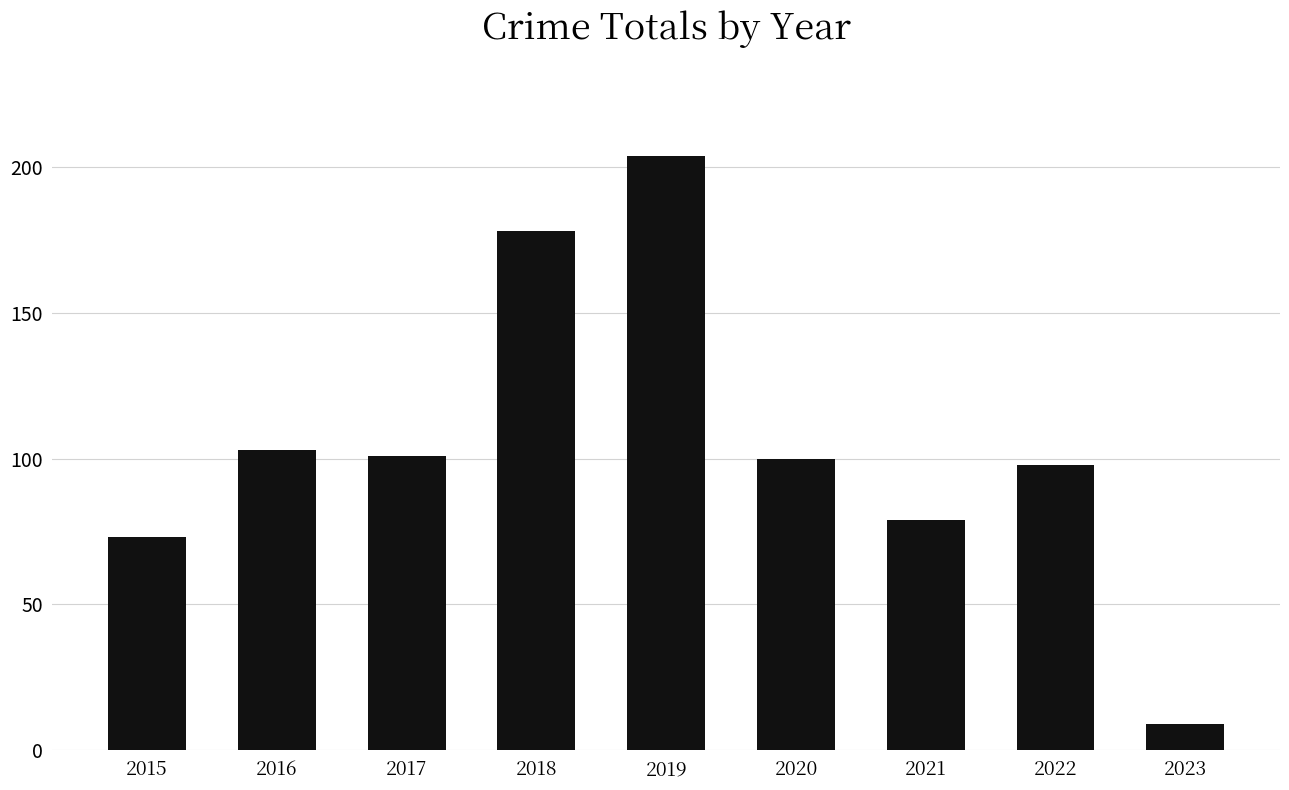

What is the average value?

105